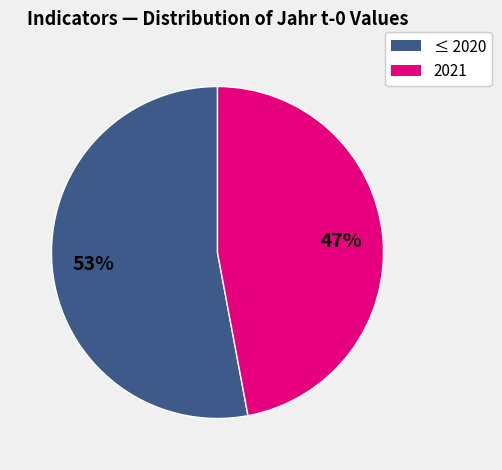

How many segments does this pie chart have?

2